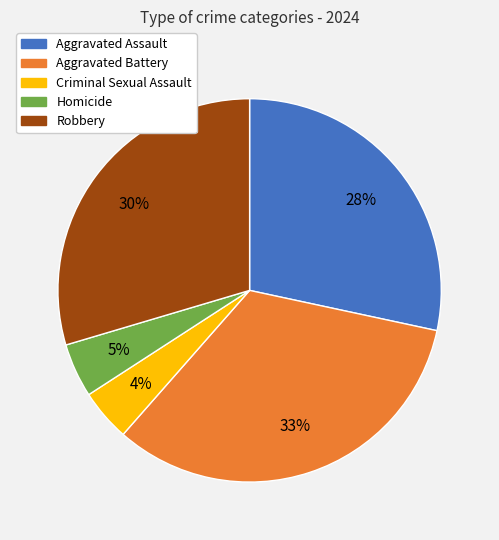

How many slices are in this pie chart?

5